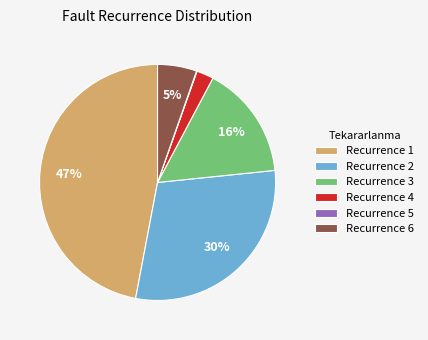

True or false: Recurrence 3 accounts for 16% of the total.

True